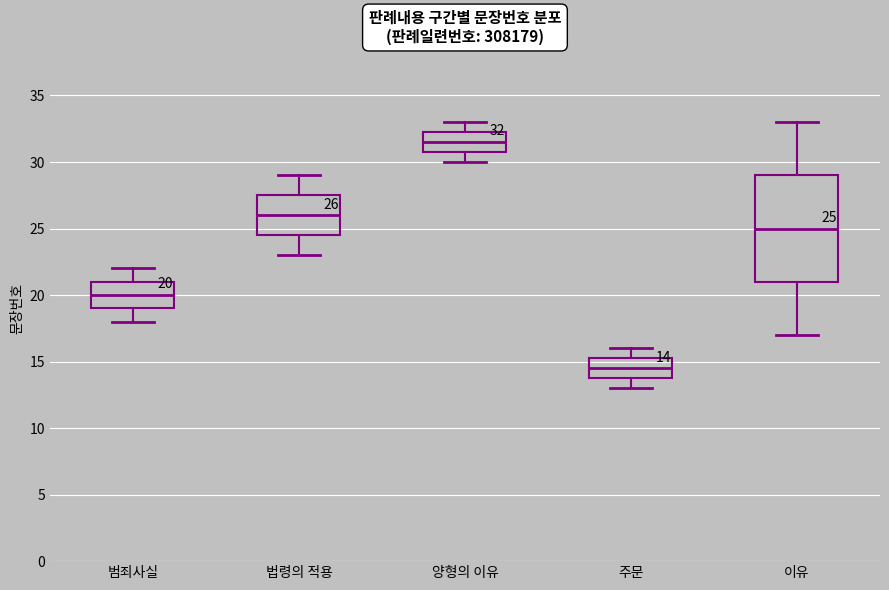

Which box is the tallest, from its lower edge to its upper edge?

이유